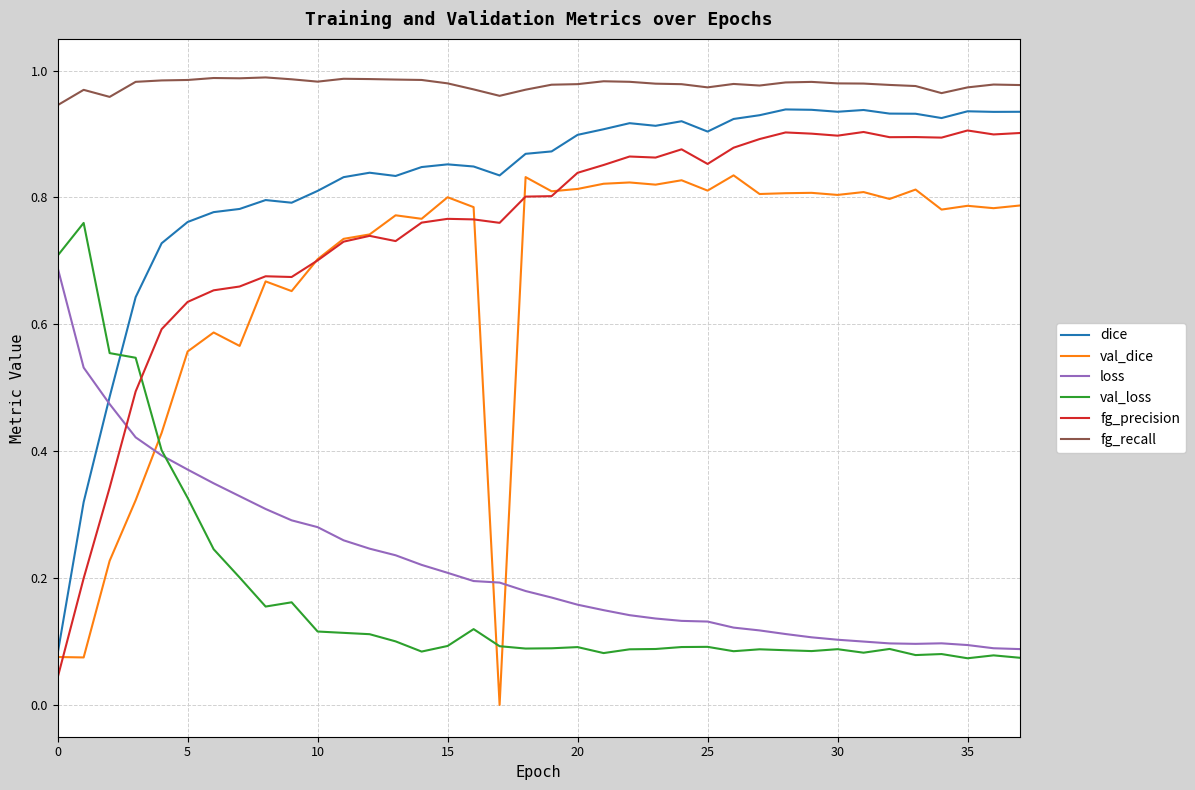

True or false: fg_recall and loss intersect in this chart.

False